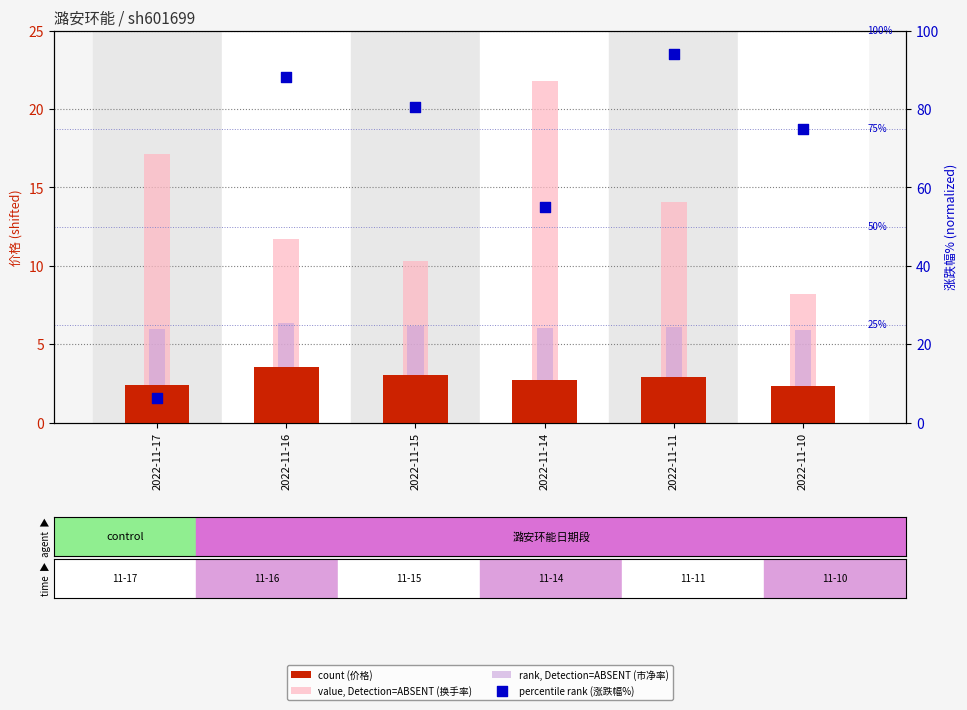

What are all the series names shown in the legend?

count (价格), value, Detection=ABSENT (换手率), rank, Detection=ABSENT (市净率), percentile rank (涨跌幅%)